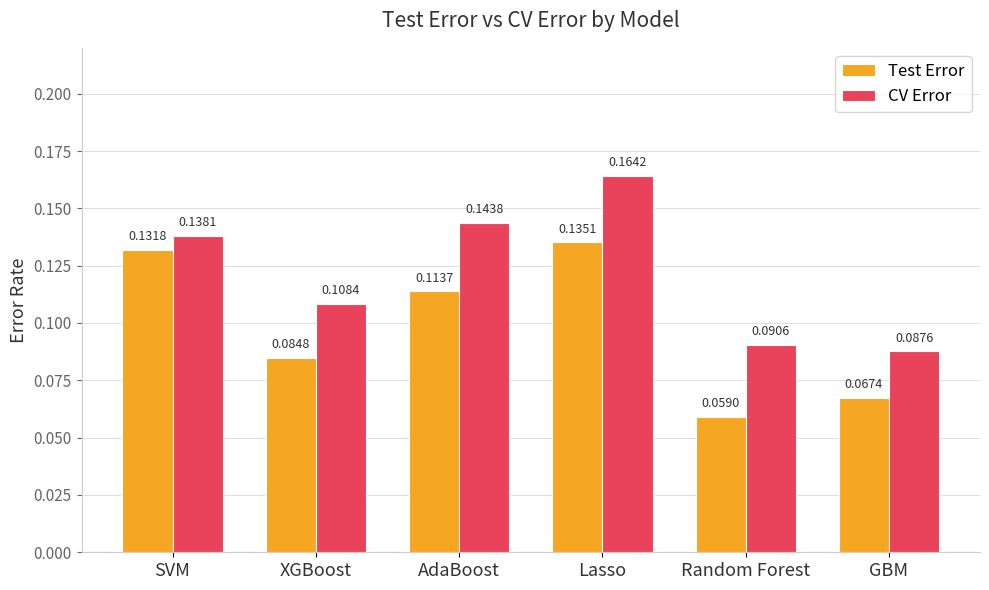

Where is Test Error nearest to the value 0?

Random Forest